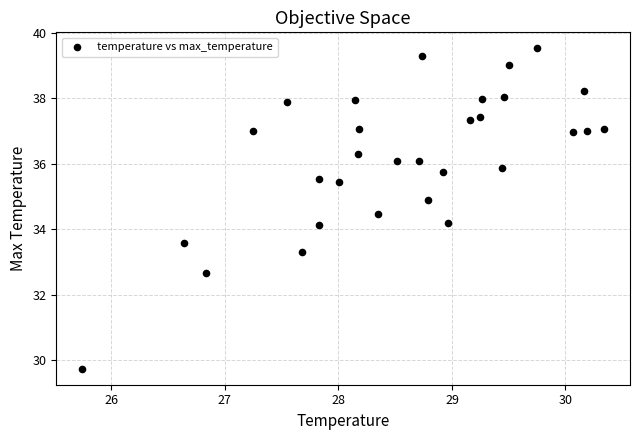

What is the range of Y values (max minus min)?

9.8